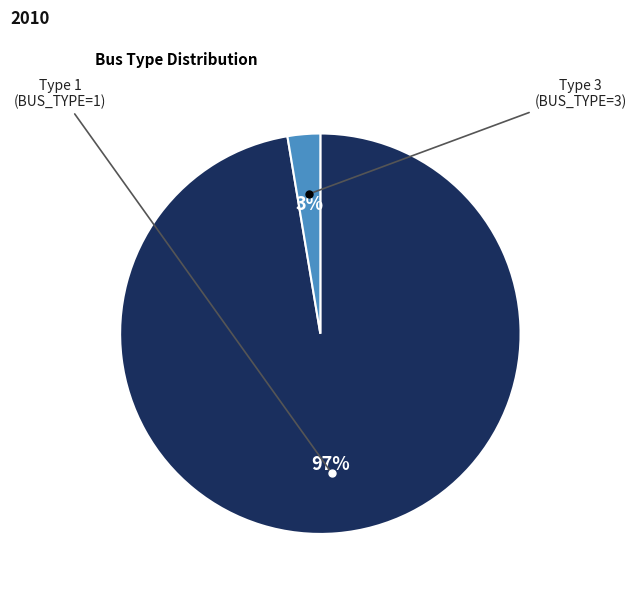

Does any single category account for the majority?

Yes